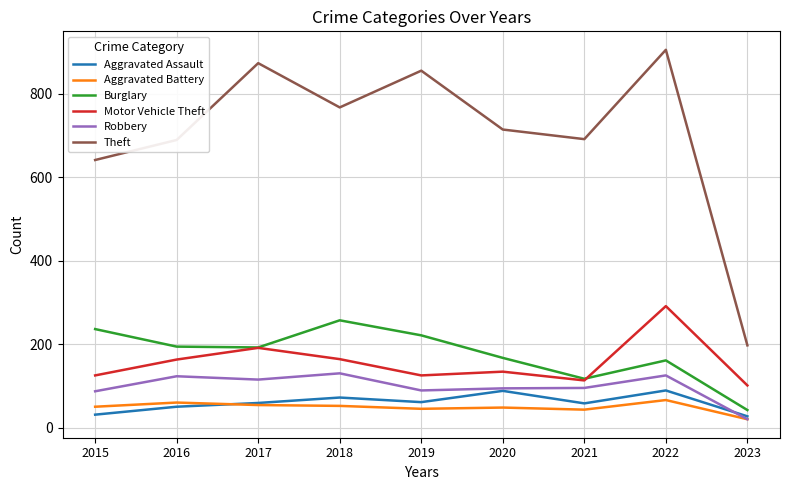

Is it true that Burglary equals 221 at 2019?

True